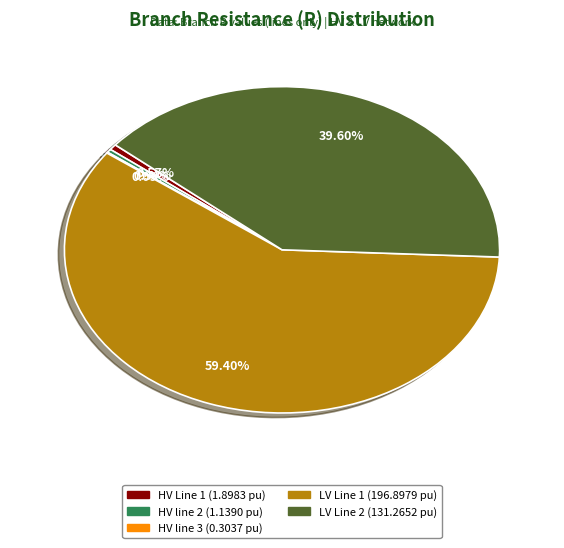

To the nearest percent, what is the difference between the largest and smallest slice percentages?

59%